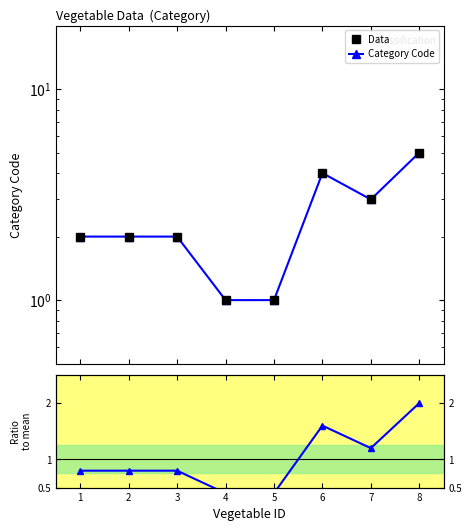

Which series has the largest range (max minus min)?

Data